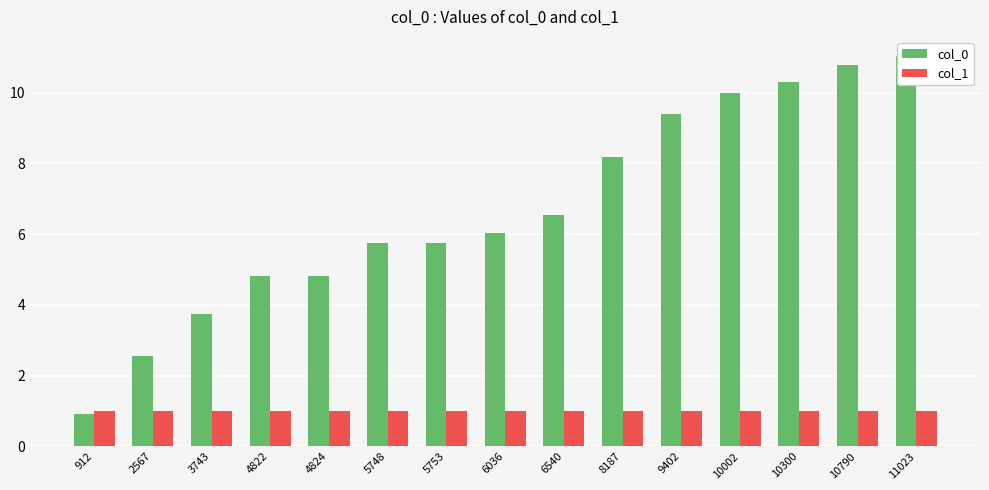

Rank the categories by col_0 value from lowest to highest.

912, 2567, 3743, 4822, 4824, 5748, 5753, 6036, 6540, 8187, 9402, 10002, 10300, 10790, 11023